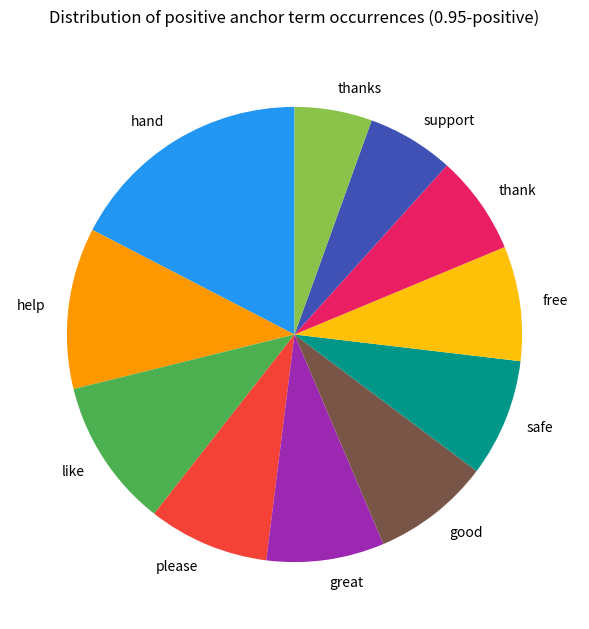

Is help the majority of the pie?

No